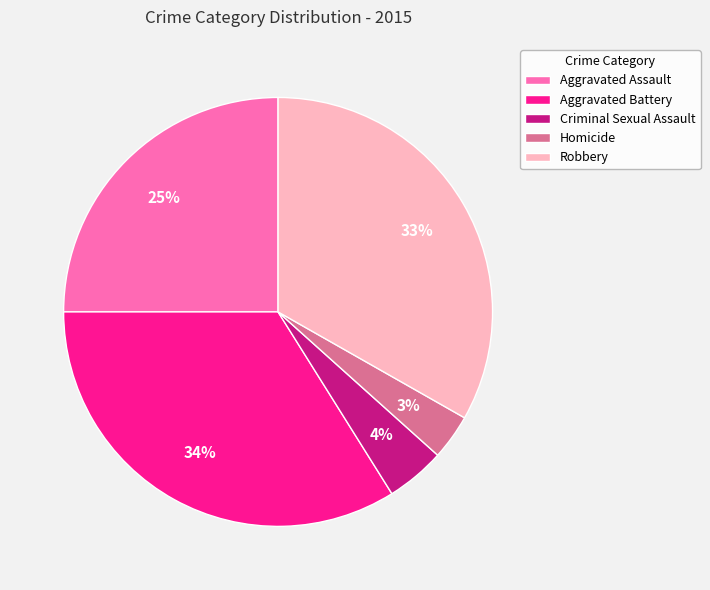

Do Aggravated Battery and Aggravated Assault together represent more than half of the pie?

Yes